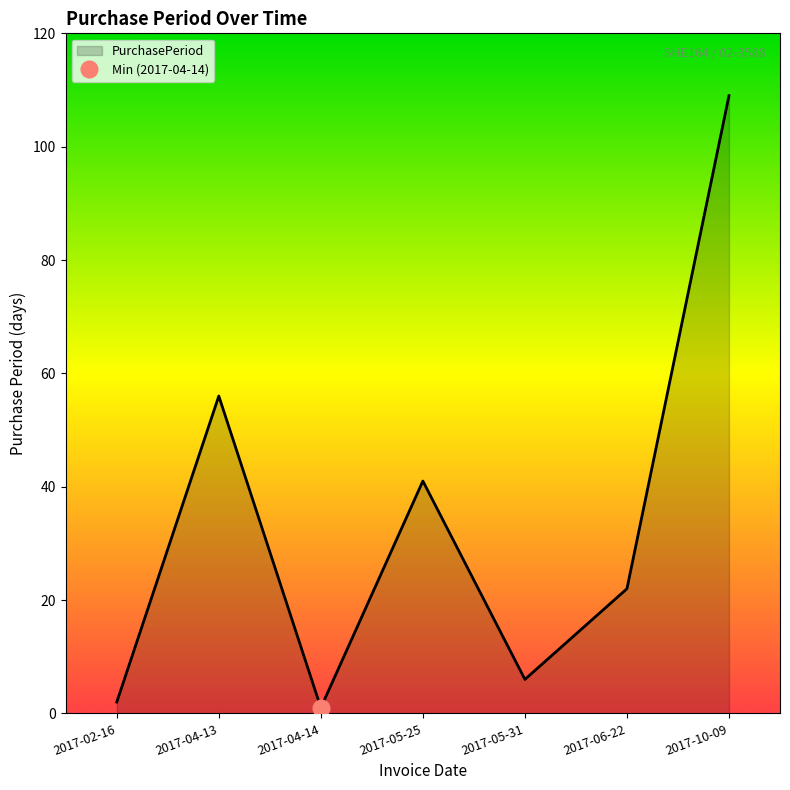

Does the chart display data point markers on the line(s)?

No